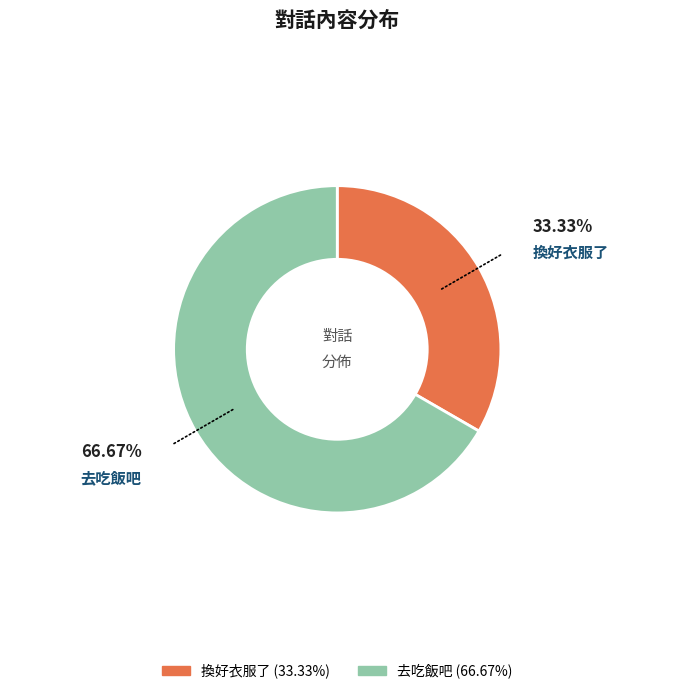

What is the largest slice in the pie chart?

去吃飯吧